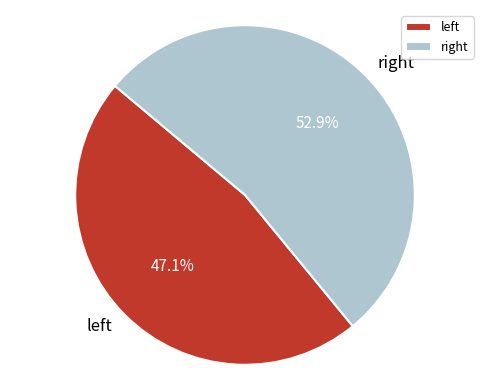

Which category has the biggest portion of the pie?

right